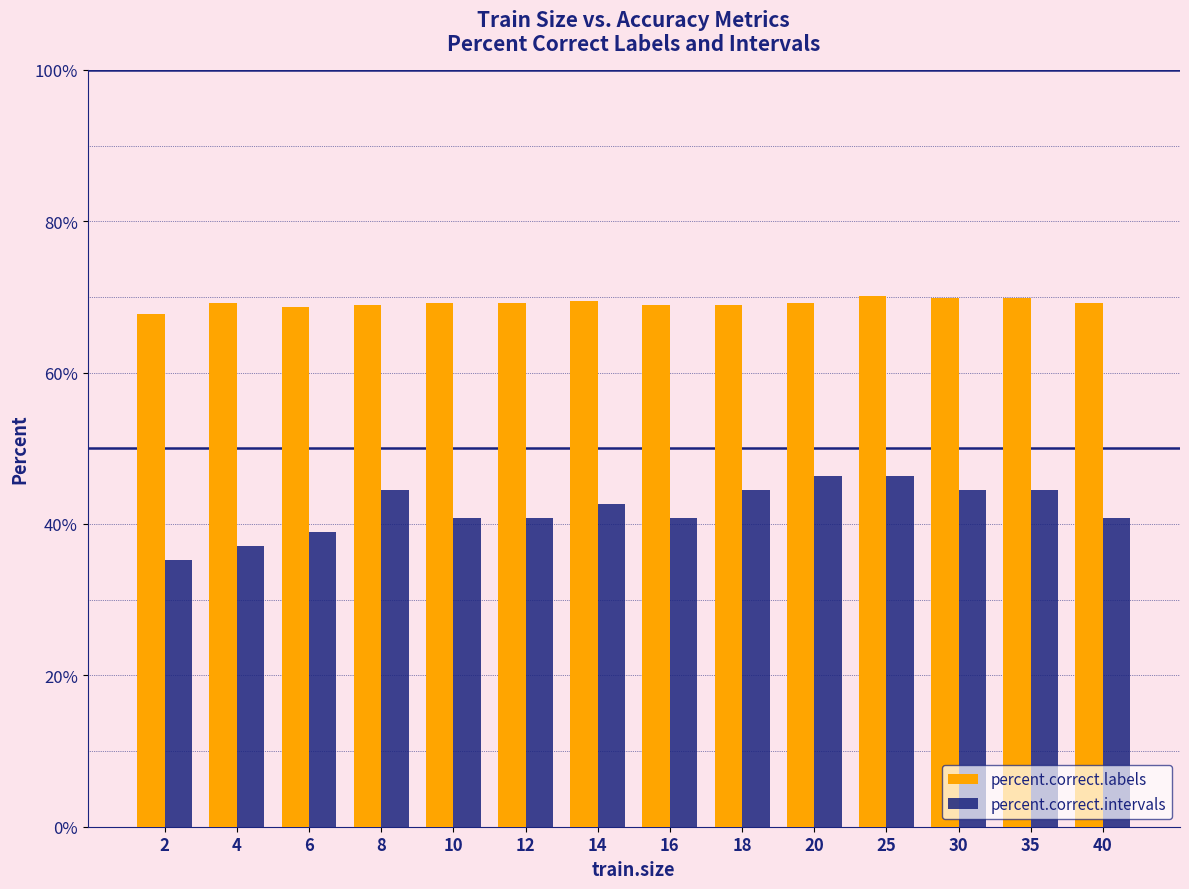

Does the chart contain any negative values?

No